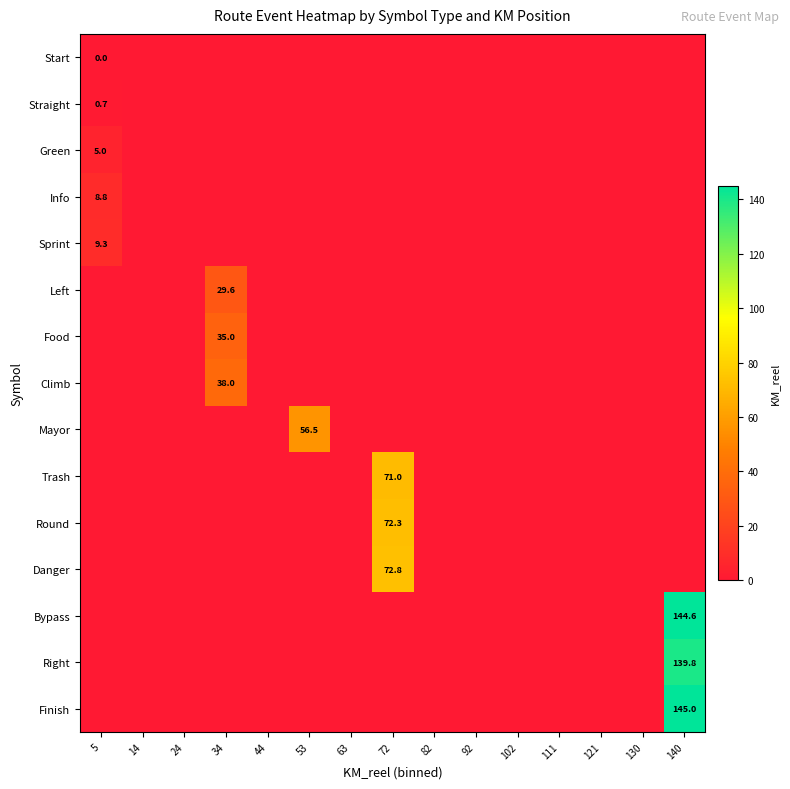

What is the maximum value for Right?

139.8